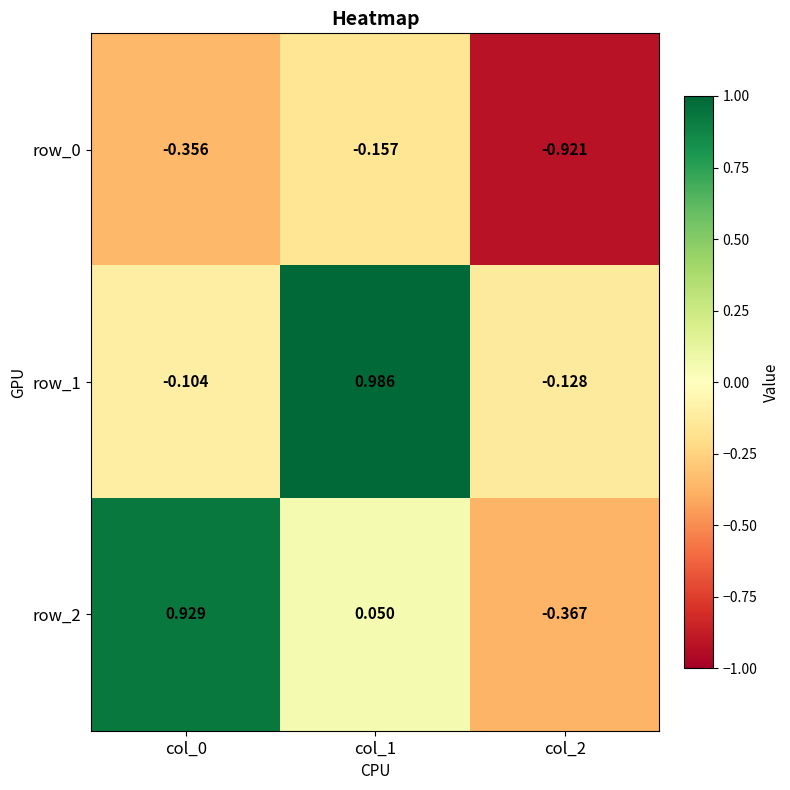

Is the value of row_1 at col_0 greater than the value of row_0 at col_2?

Yes